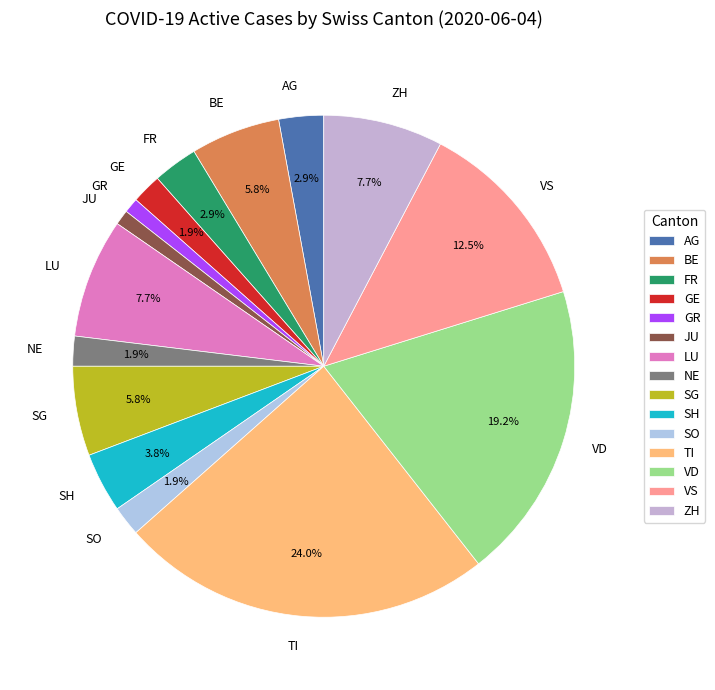

True or false: NE accounts for 2% of the total.

True